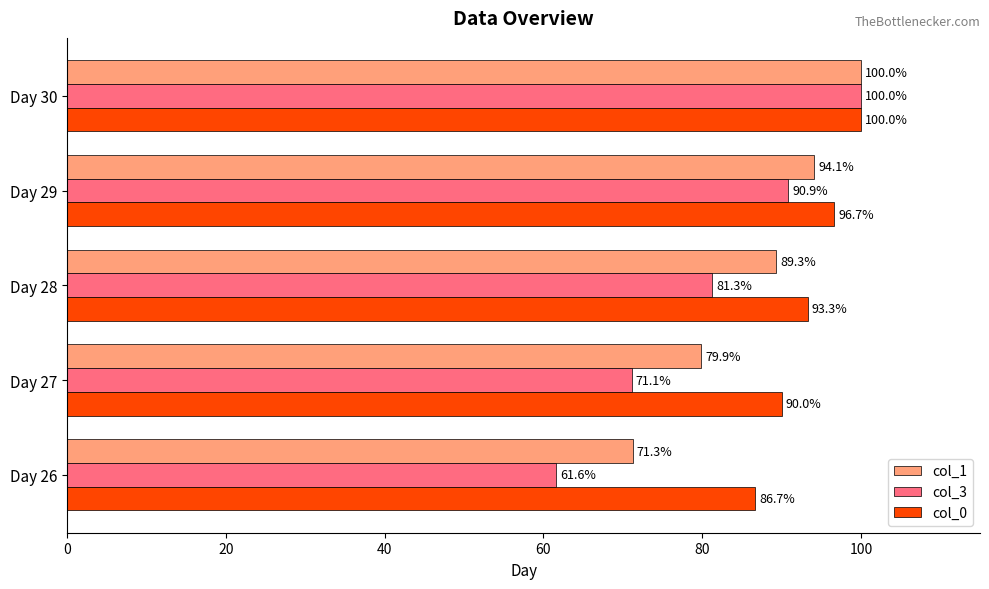

Which series changed the most between Day 29 and Day 30?

col_3